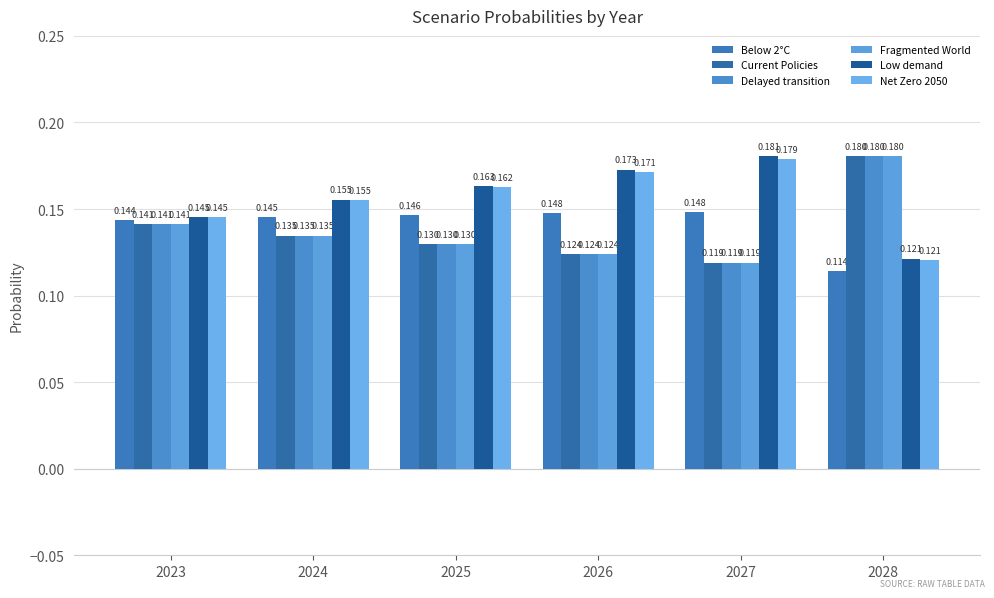

Reading right to left, transcribe all the data shown in this chart.

Below 2°C: 0.1	0.1	0.1	0.1	0.1	0.1
Current Policies: 0.2	0.1	0.1	0.1	0.1	0.1
Delayed transition: 0.2	0.1	0.1	0.1	0.1	0.1
Fragmented World: 0.2	0.1	0.1	0.1	0.1	0.1
Low demand: 0.1	0.2	0.2	0.2	0.2	0.1
Net Zero 2050: 0.1	0.2	0.2	0.2	0.2	0.1